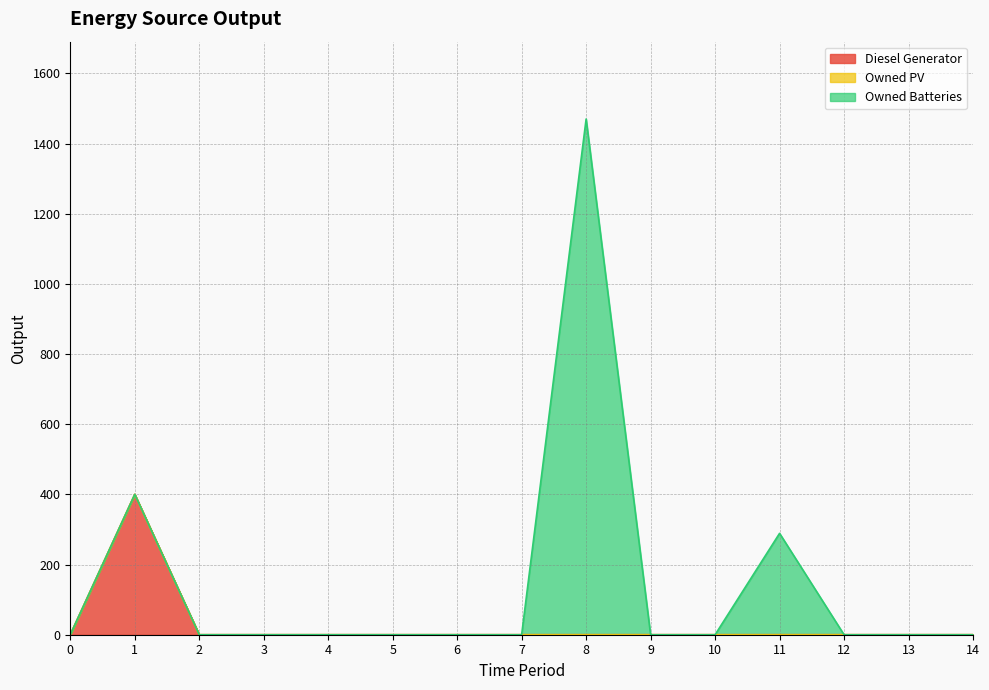

List the labels in order of Diesel Generator value, smallest first.

0, 2, 3, 4, 5, 6, 7, 8, 9, 10, 11, 12, 13, 14, 1